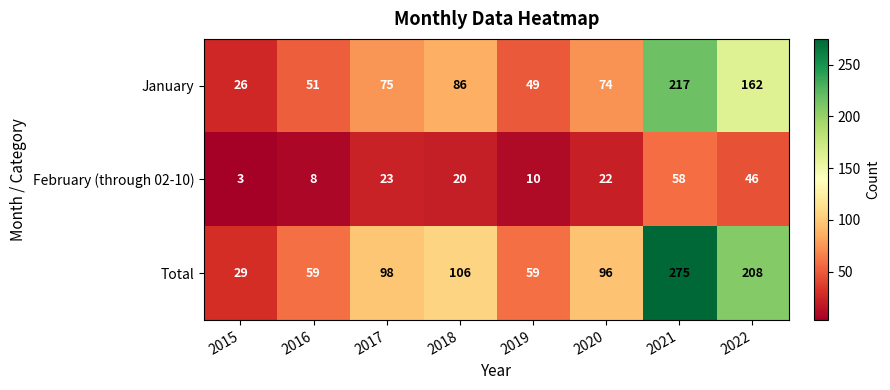

Which category has the lowest value in the Total series?

2015